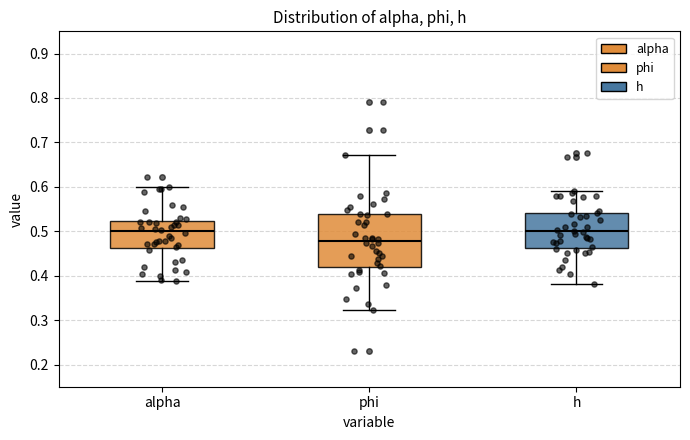

Reading left to right, transcribe this box plot: for each box, give where its median line is, the range the box spans, and where its two whiskers end, as read against the y-axis. The values are not printed on the chart, so give them approximately, as read against the axis.

alpha: median 0.50, box 0.46 to 0.52, whiskers 0.39 to 0.60
phi: median 0.48, box 0.42 to 0.54, whiskers 0.32 to 0.67
h: median 0.50, box 0.46 to 0.54, whiskers 0.38 to 0.59